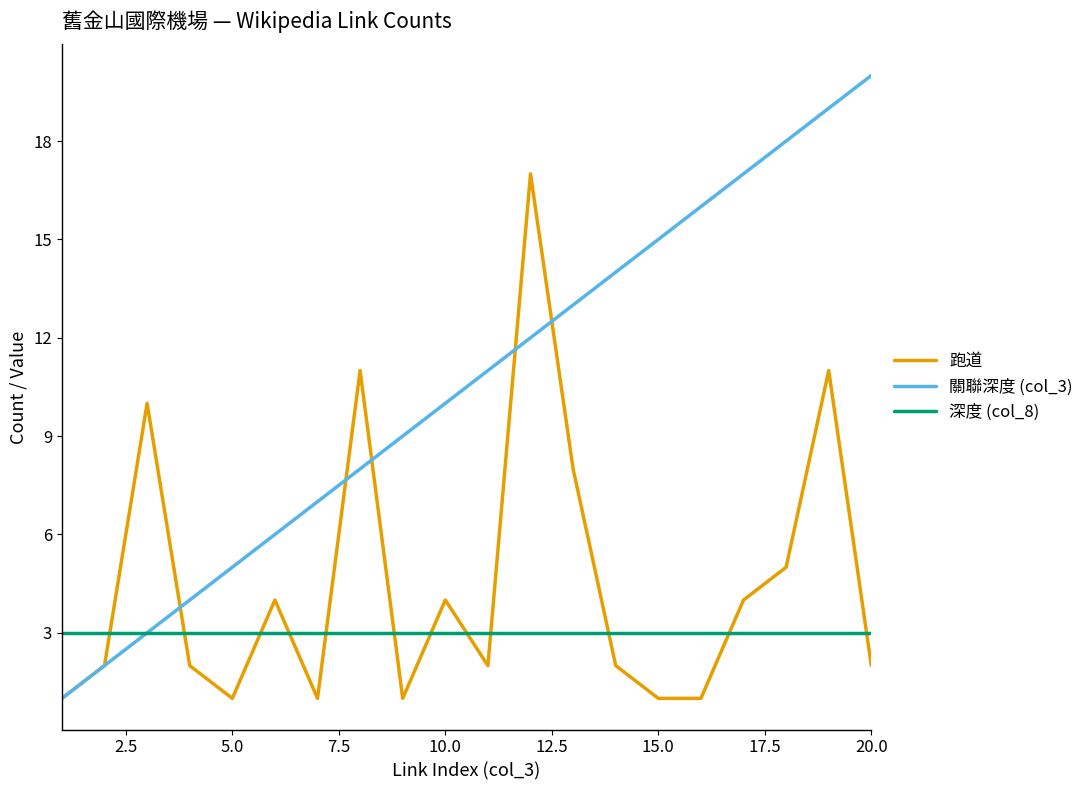

True or false: 深度 (col_8) and 跑道 intersect in this chart.

True